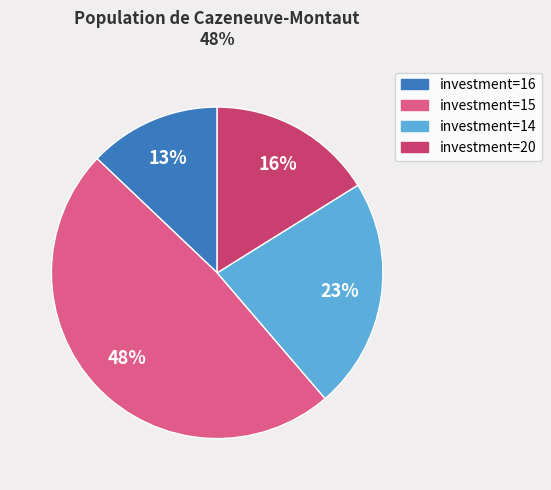

The investment=16 slice represents 13% of the pie. True or false?

True